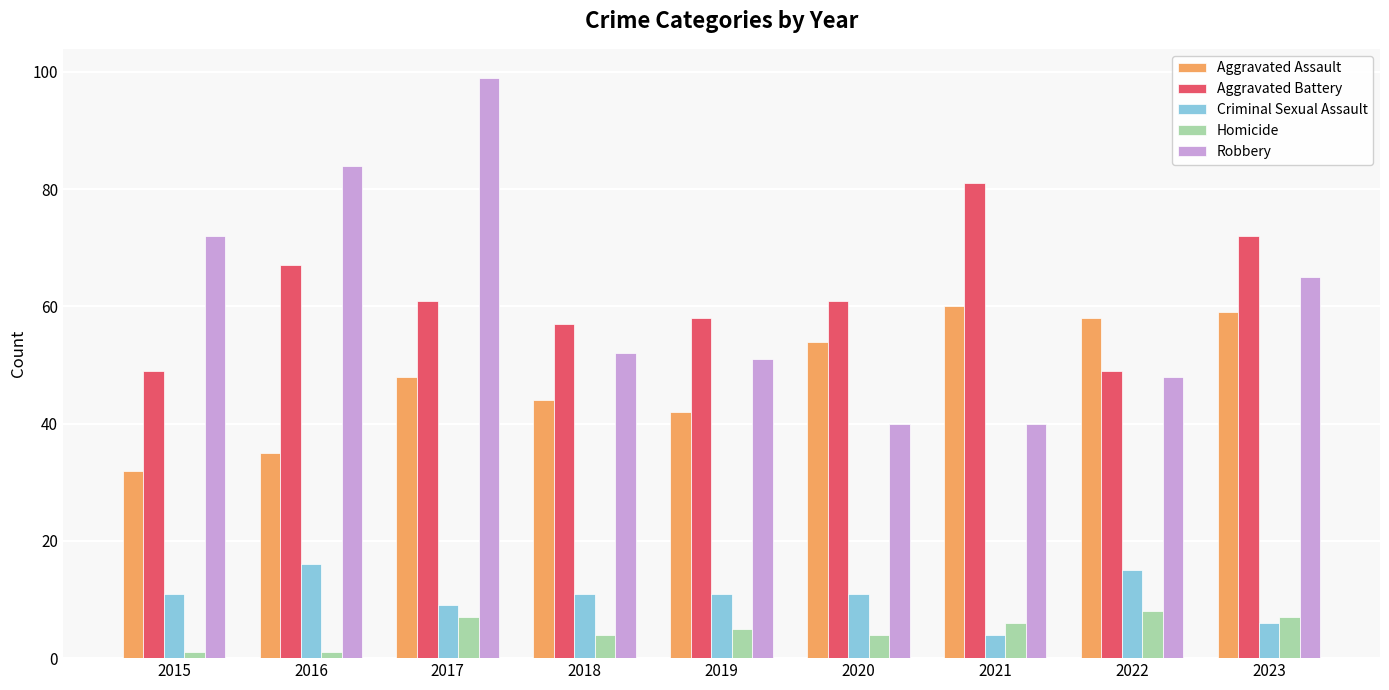

How many series are shown in this chart?

5